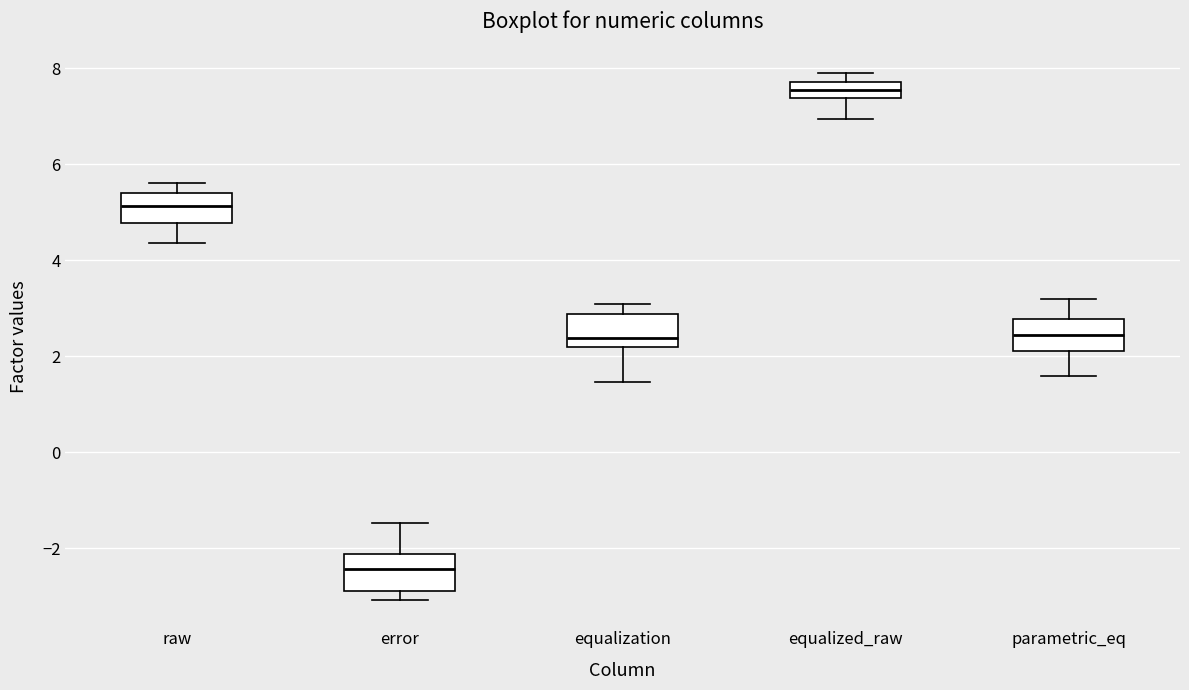

Reading left to right, transcribe this box plot: for each box, give where its median line is, the range the box spans, and where its two whiskers end, as read against the y-axis. The values are not printed on the chart, so give them approximately, as read against the axis.

raw: median 5.2, box 4.8 to 5.4, whiskers 4.4 to 5.6
error: median -2.4, box -3.0 to -2.2, whiskers -3.0 (just below the box's lower edge) to -1.4
equalization: median 2.4, box 2.2 to 2.8, whiskers 1.4 to 3.0
equalized_raw: median 7.6, box 7.4 to 7.8, whiskers 7.0 to 7.8 (above the box's upper edge)
parametric_eq: median 2.4, box 2.0 to 2.8, whiskers 1.6 to 3.2